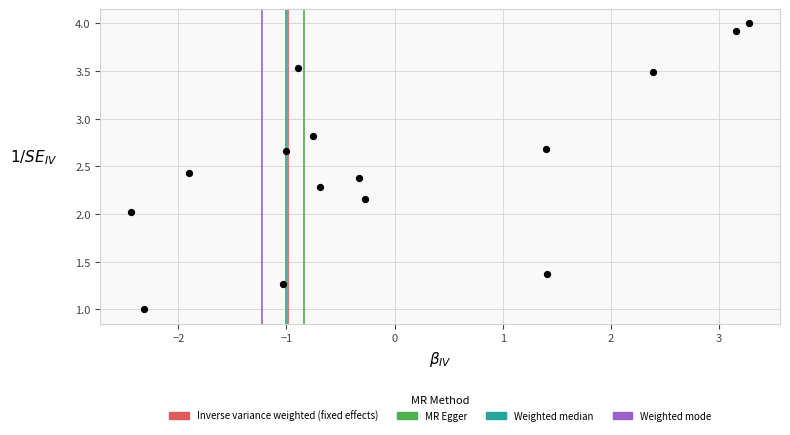

What is the range of Y values (max minus min)?

3.0